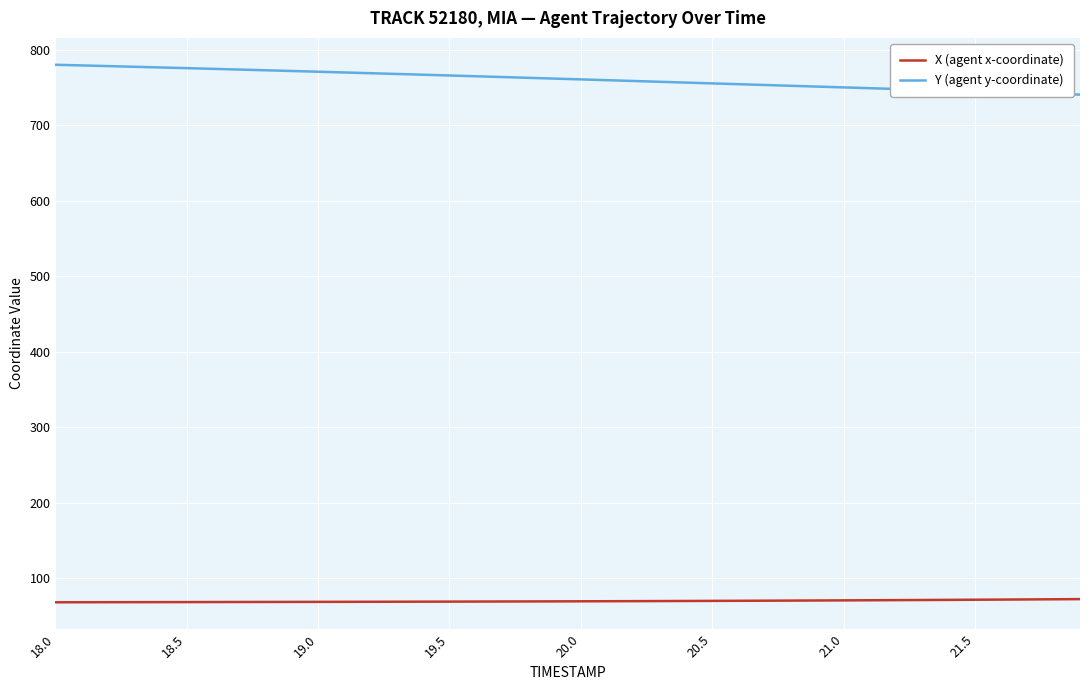

True or false: Y (agent y-coordinate) and X (agent x-coordinate) intersect in this chart.

False